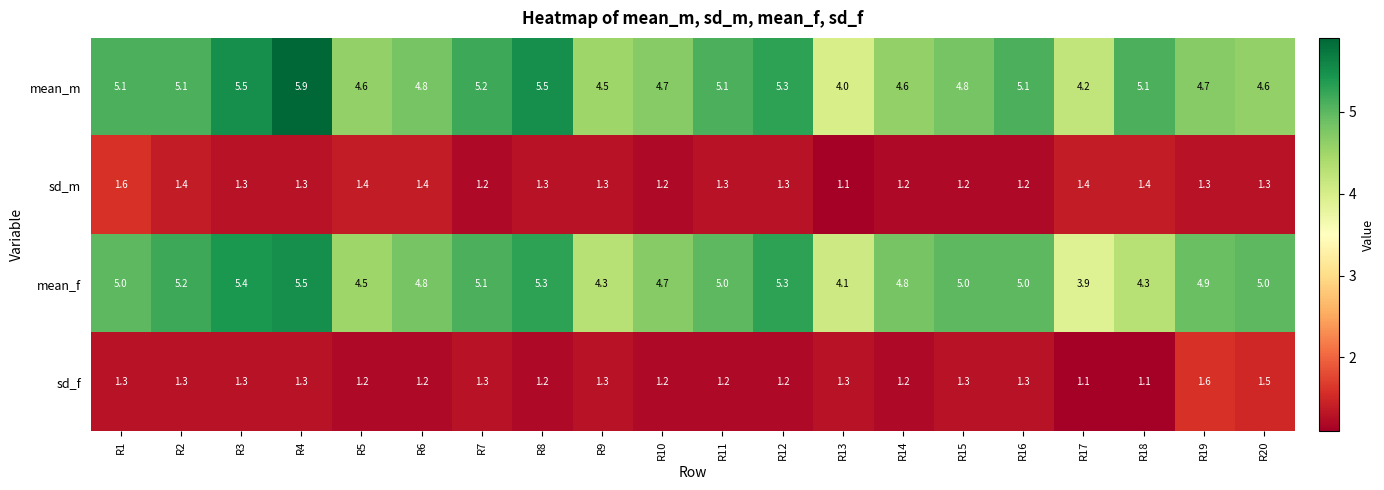

What is the greatest value displayed?

5.9